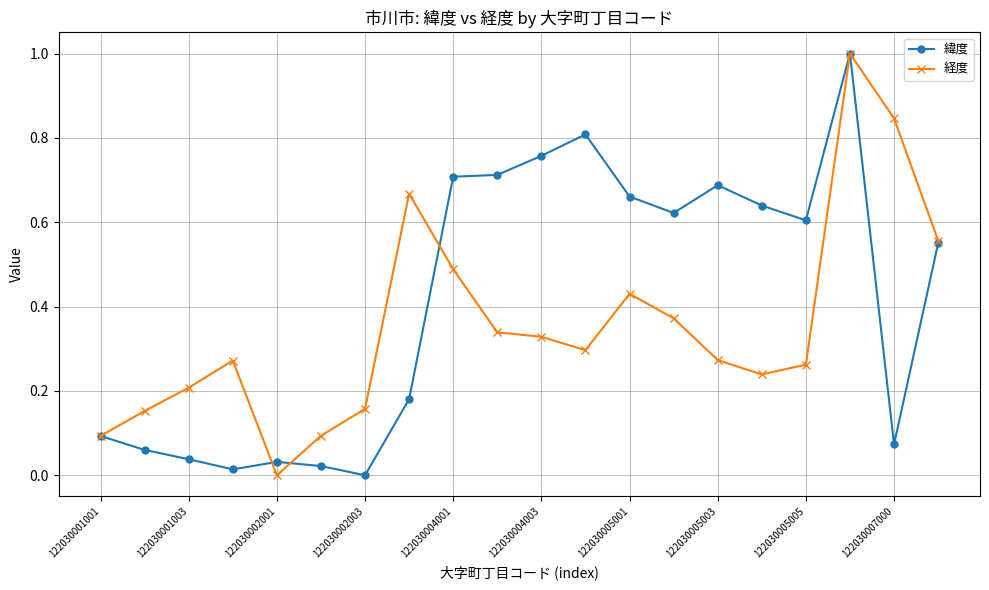

True or false: 経度 has more than 1 interior local peaks.

True